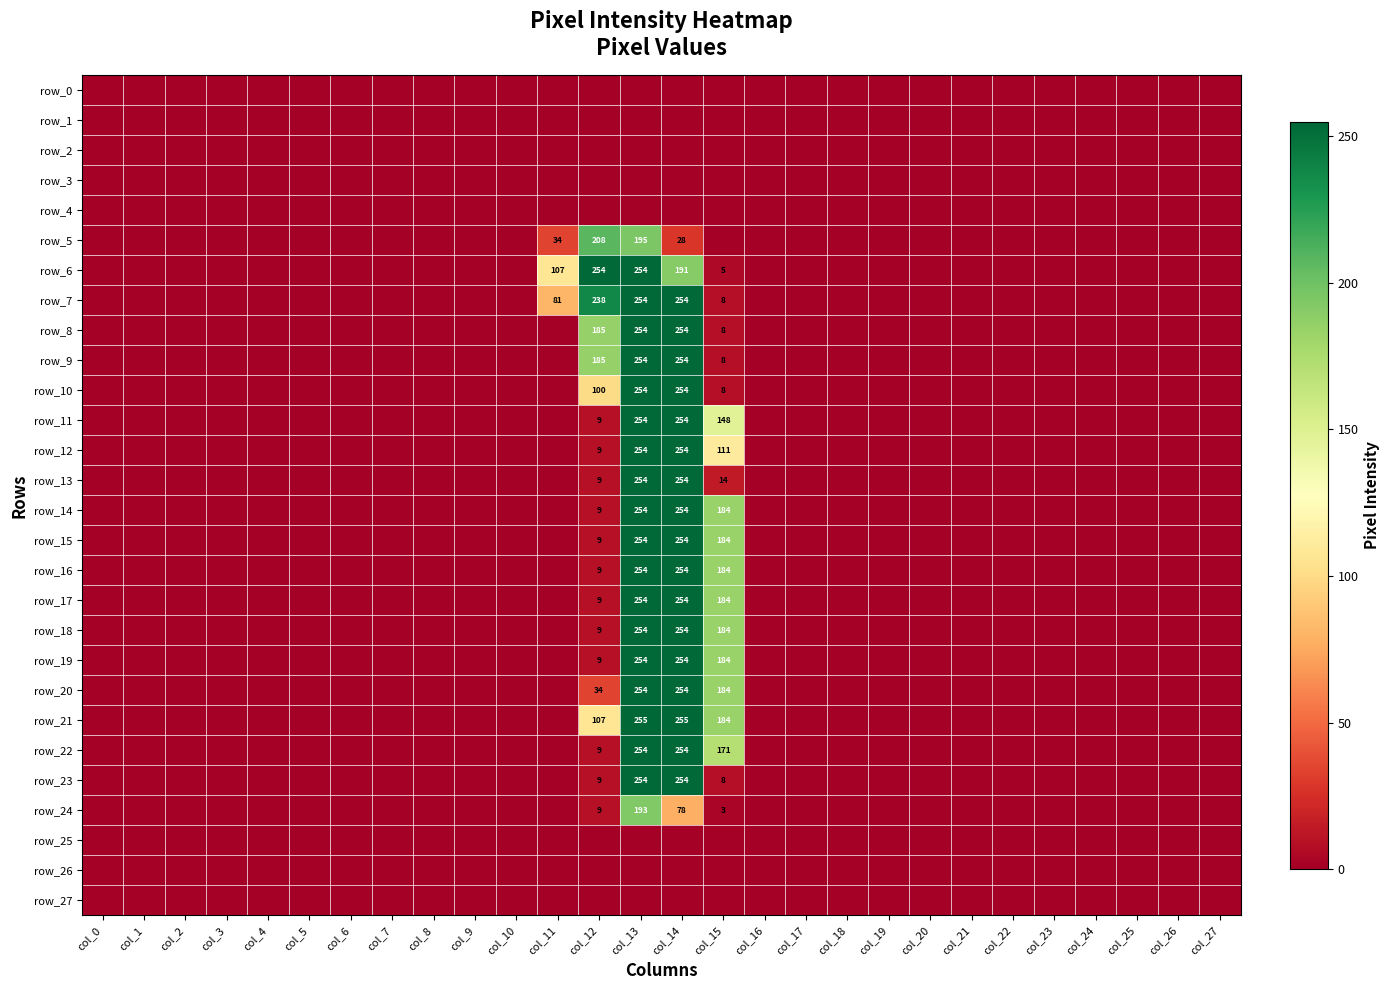

At which category does the chart reach its minimum across all series?

col_0